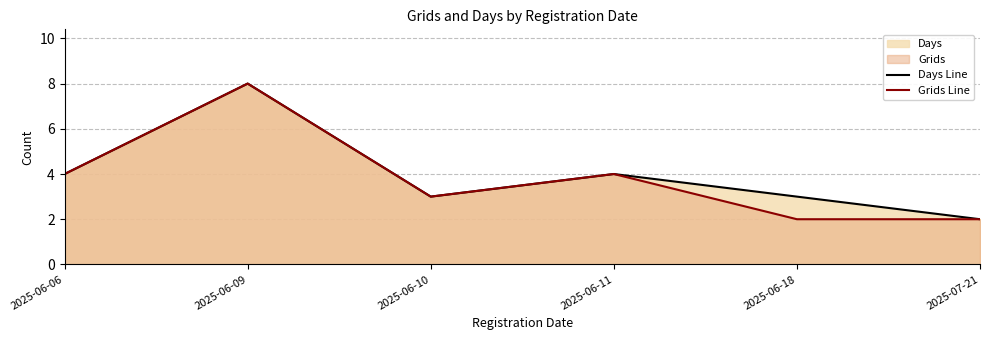

Where is the first local maximum for Days Line?

2025-06-09